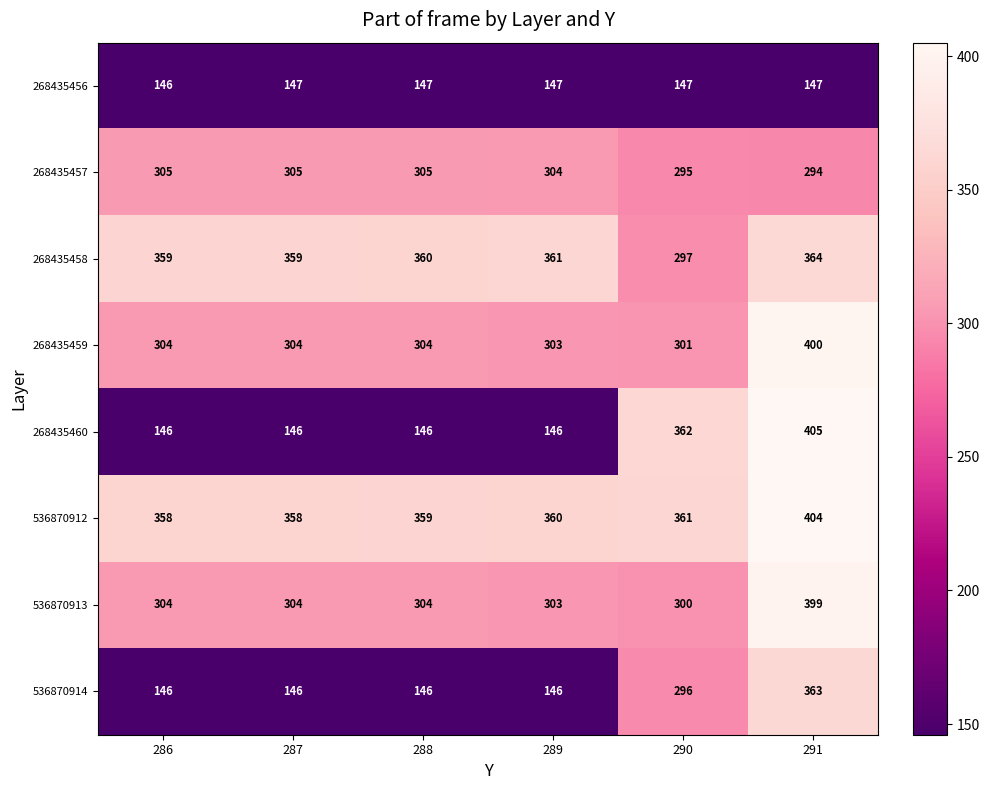

Is the value of 536870913 at 286 greater than the value of 268435458 at 290?

Yes